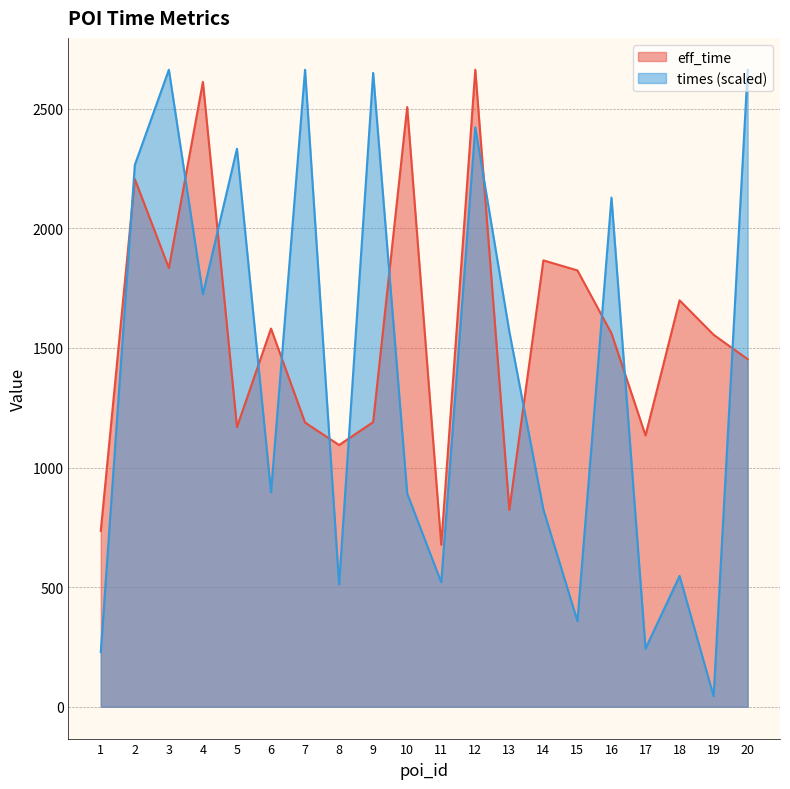

Reading left to right, list all the values displayed in this chart.

eff_time: 1=735.0	2=2206.0	3=1834.0	4=2612.0	5=1169.0	6=1581.0	7=1188.0	8=1094.0	9=1190.0	10=2507.0	11=677.0	12=2663.0	13=823.0	14=1866.0	15=1824.0	16=1561.0	17=1134.0	18=1699.0	19=1555.0	20=1453.0
times: 1=228.3	2=2264.8	3=2663.0	4=1725.0	5=2332.6	6=896.7	7=2663.0	8=511.2	9=2649.7	10=891.5	11=520.3	12=2422.3	13=1568.0	14=824.3	15=358.1	16=2128.5	17=242.9	18=546.6	19=44.1	20=2662.6